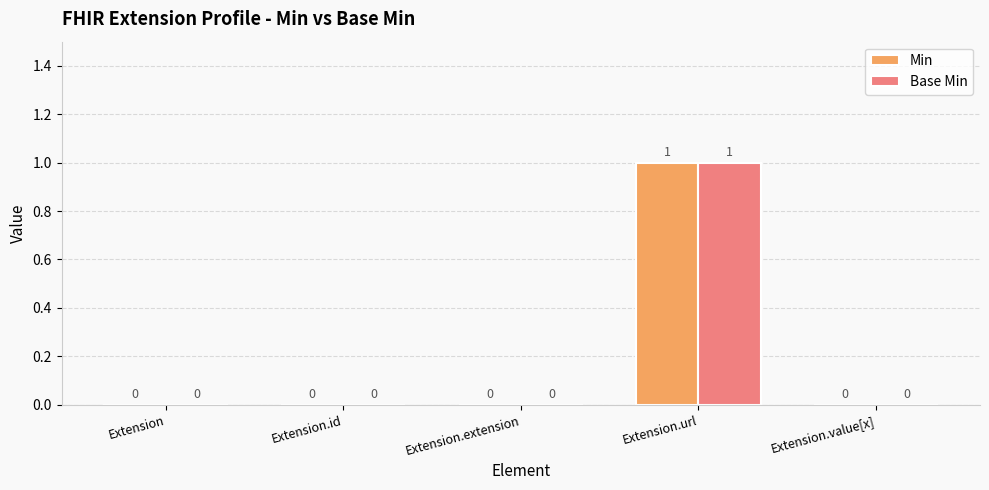

Is the value of Base Min at Extension.value[x] greater than the value of Min at Extension.url?

No